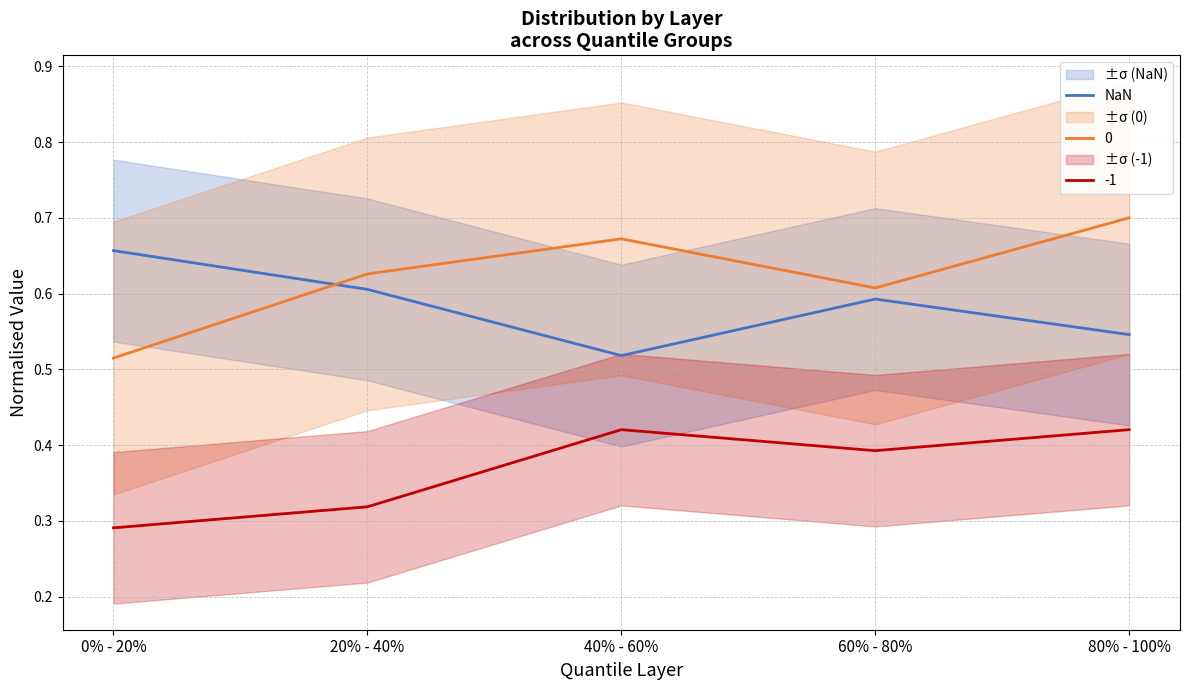

List the labels in order of value, largest first.

0% - 20%, 20% - 40%, 60% - 80%, 80% - 100%, 40% - 60%